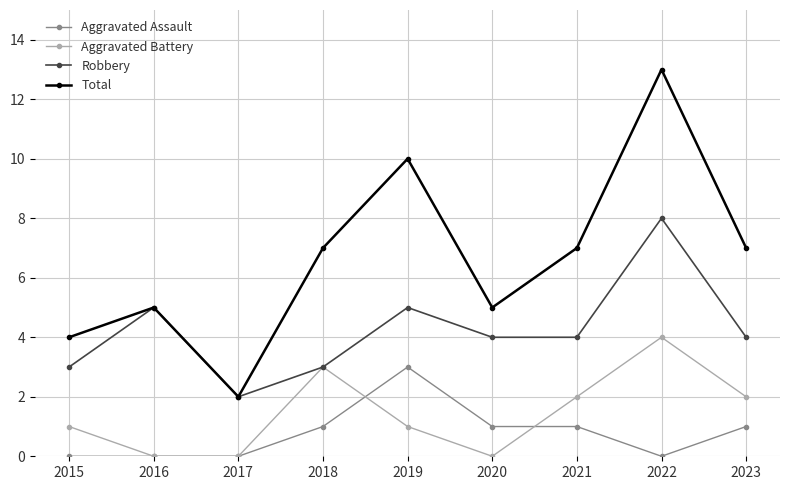

What is the greatest value displayed?

13